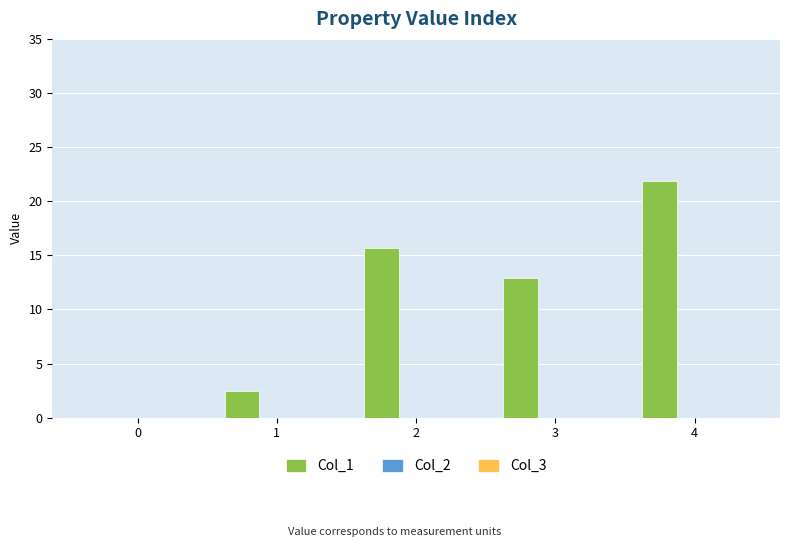

Reading right to left, extract all data points from this chart.

4=21.9	3=12.9	2=15.6	1=2.5	0=0.0